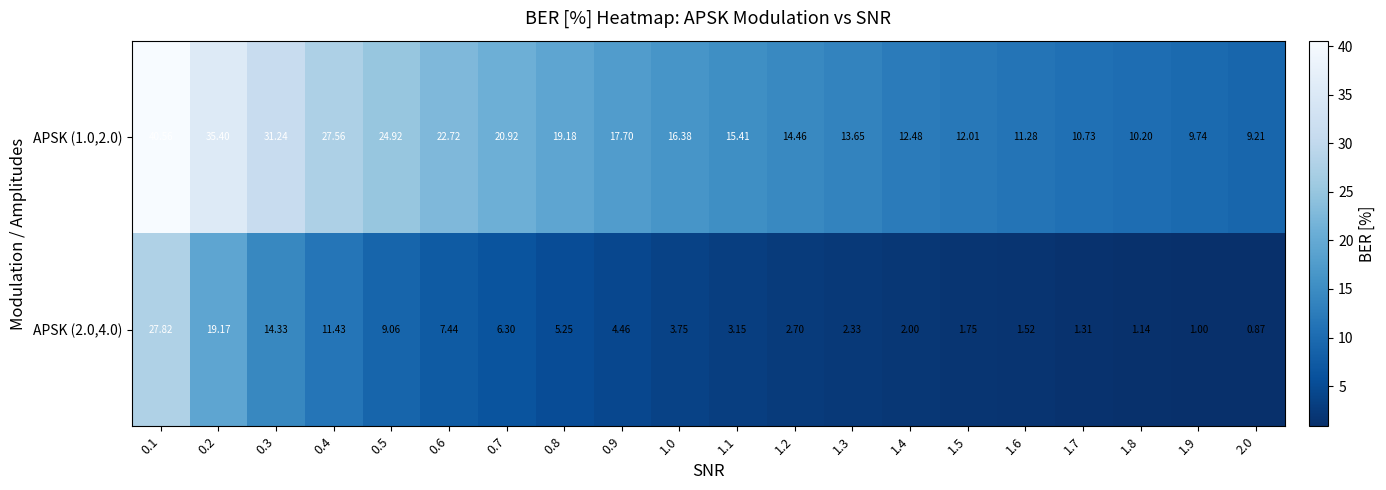

Is the value of APSK (1.0,2.0) at 0.6 greater than the value of APSK (2.0,4.0) at 1.3?

Yes